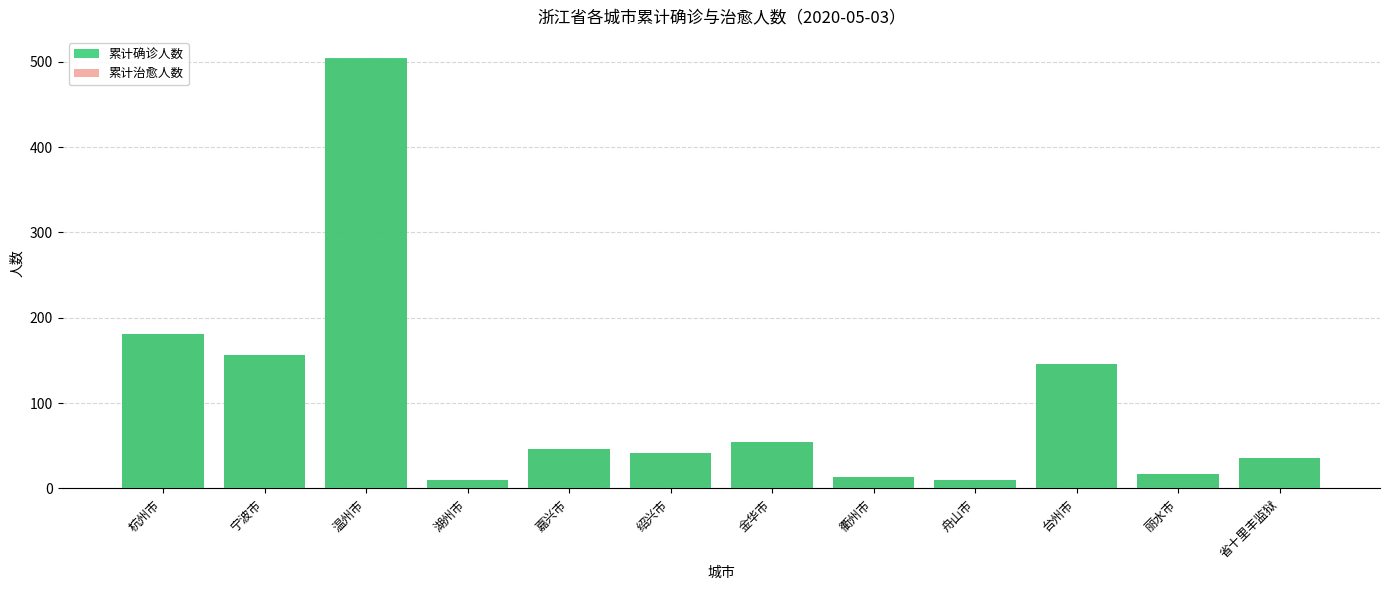

What is the sum of the 累计治愈人数 values at 杭州市 and 湖州市?

191